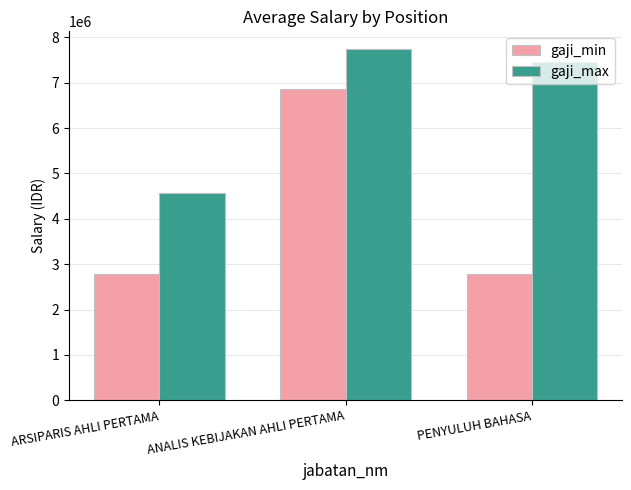

What is the total value across all series at ARSIPARIS AHLI PERTAMA?

7360900